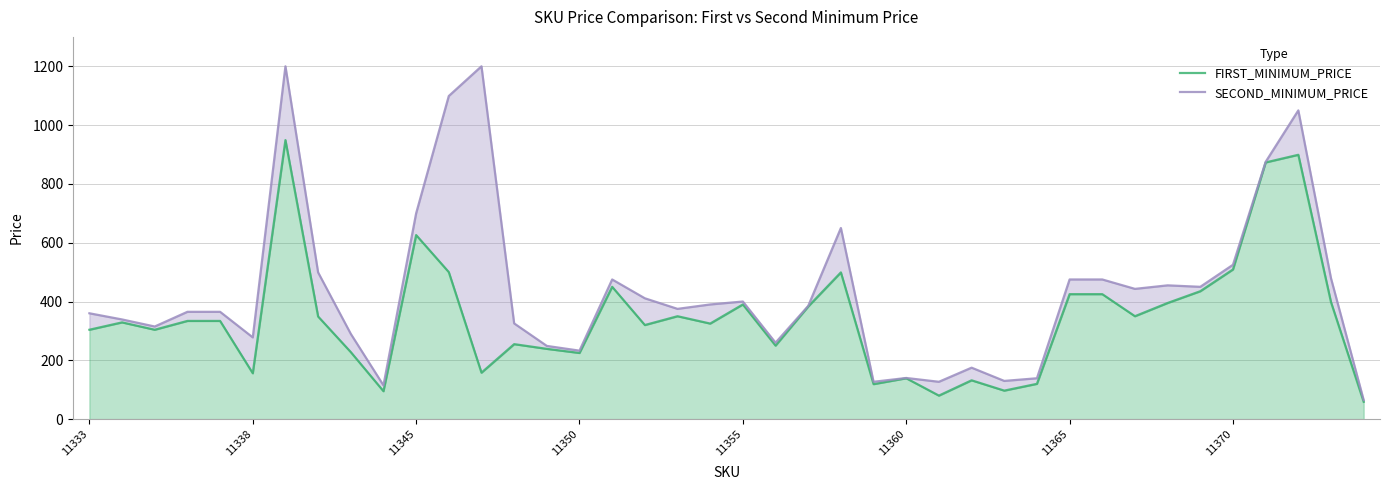

What is the sum of all FIRST_MINIMUM_PRICE values?

13806.8